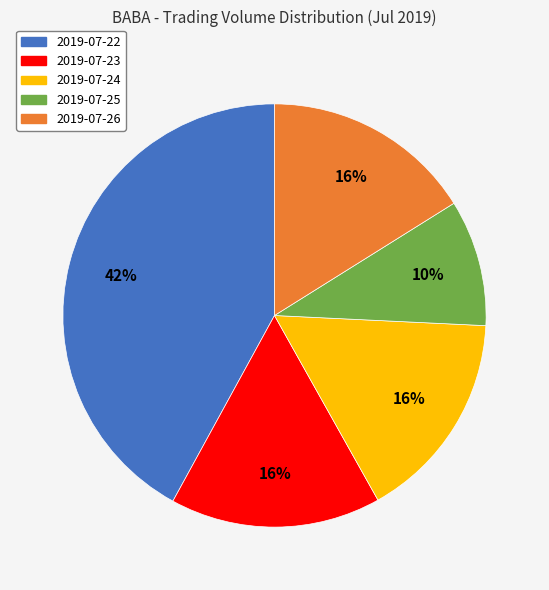

How many slices are in this pie chart?

5